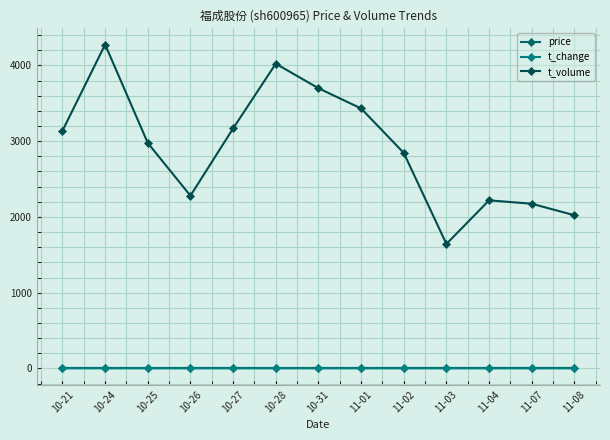

Which series has the widest spread of values?

t_volume